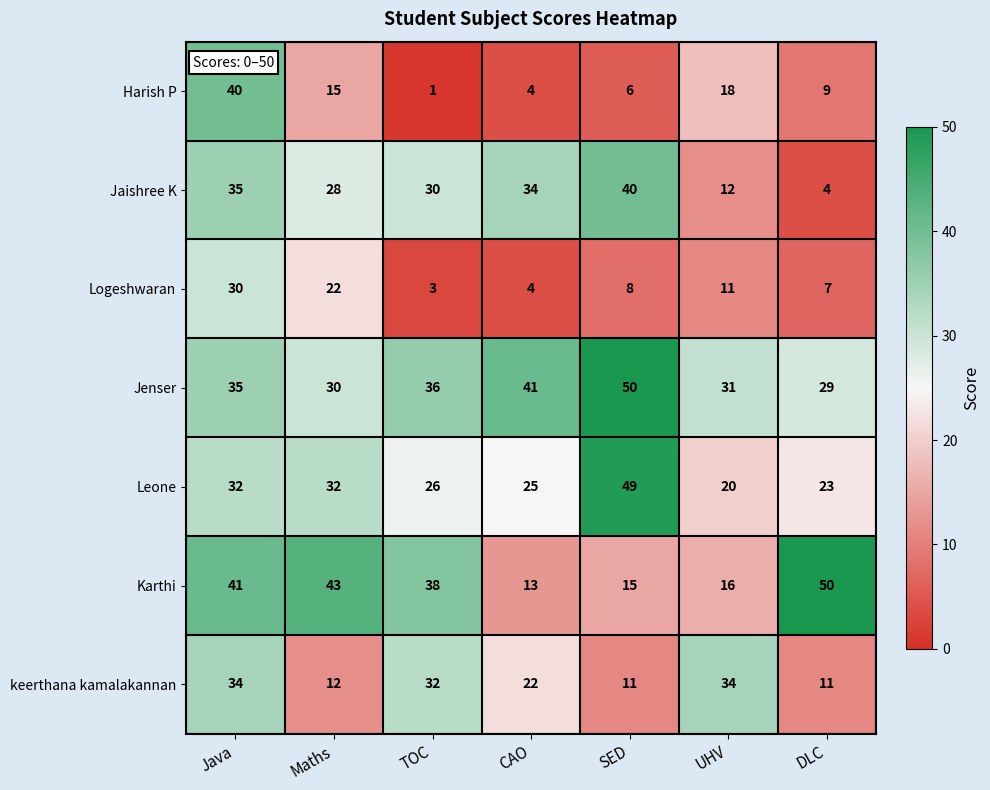

Which series has the widest spread of values?

Harish P